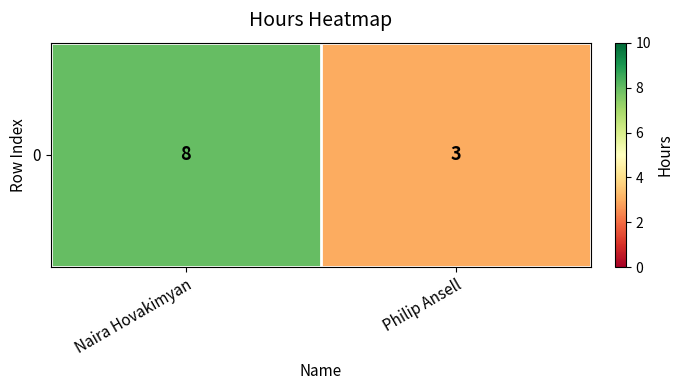

What is the sum of all values?

11